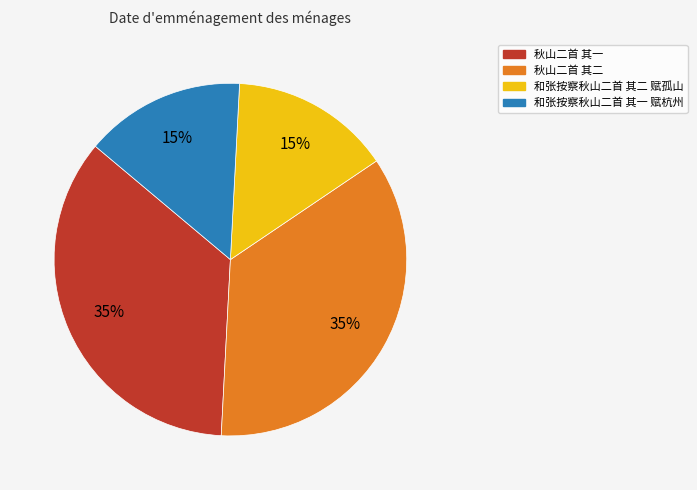

Does 秋山二首 其二 account for over 50% of the chart?

No